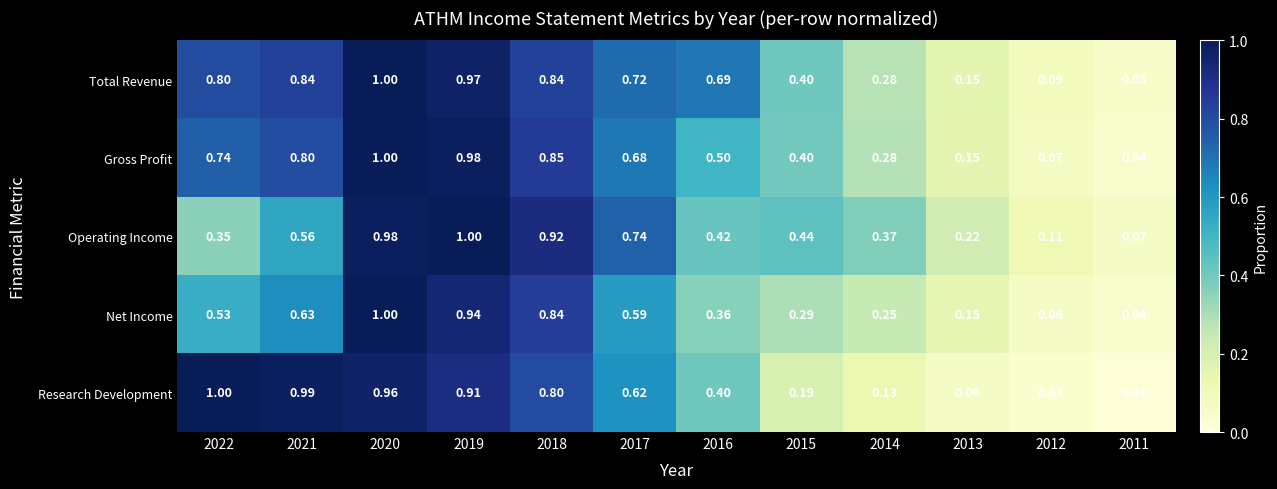

Which series has the largest range (max minus min)?

Research Development